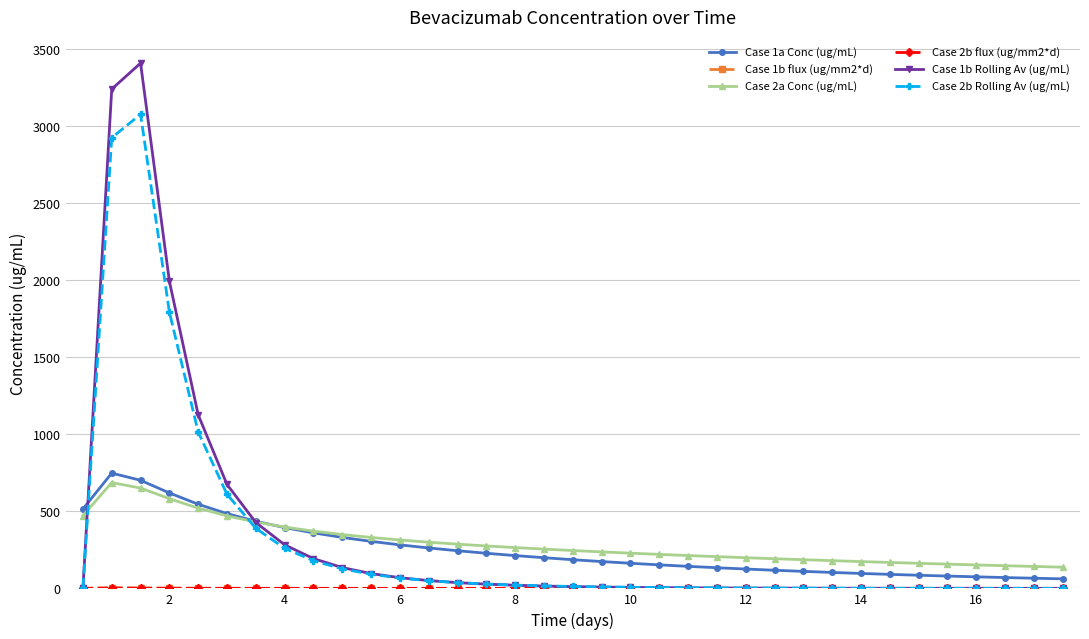

Which series has the widest spread of values?

Case 1b Rolling Av (ug/mL)